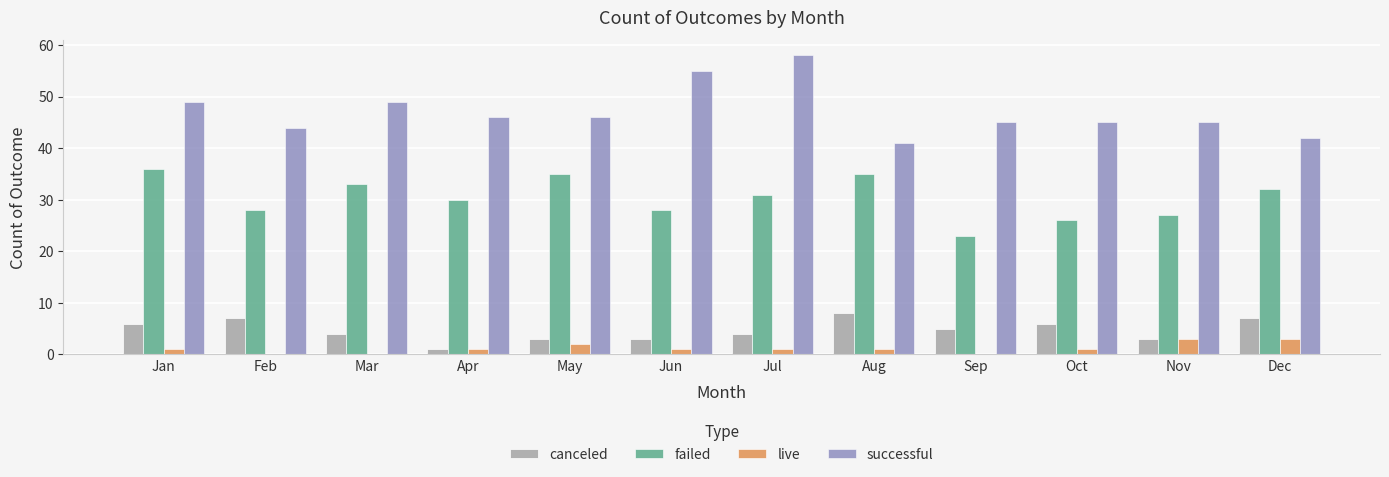

Reading left to right, list all the values displayed in this chart.

canceled: Jan=6	Feb=7	Mar=4	Apr=1	May=3	Jun=3	Jul=4	Aug=8	Sep=5	Oct=6	Nov=3	Dec=7
failed: Jan=36	Feb=28	Mar=33	Apr=30	May=35	Jun=28	Jul=31	Aug=35	Sep=23	Oct=26	Nov=27	Dec=32
live: Jan=1	Feb=0	Mar=0	Apr=1	May=2	Jun=1	Jul=1	Aug=1	Sep=0	Oct=1	Nov=3	Dec=3
successful: Jan=49	Feb=44	Mar=49	Apr=46	May=46	Jun=55	Jul=58	Aug=41	Sep=45	Oct=45	Nov=45	Dec=42